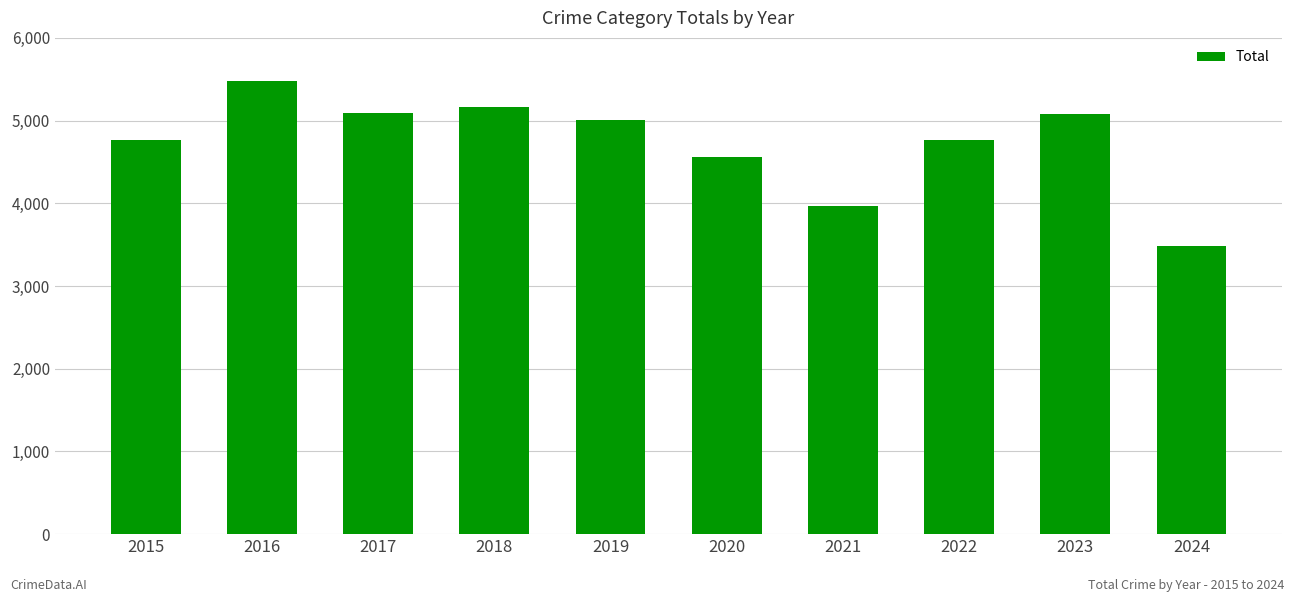

What is the average value?

4738